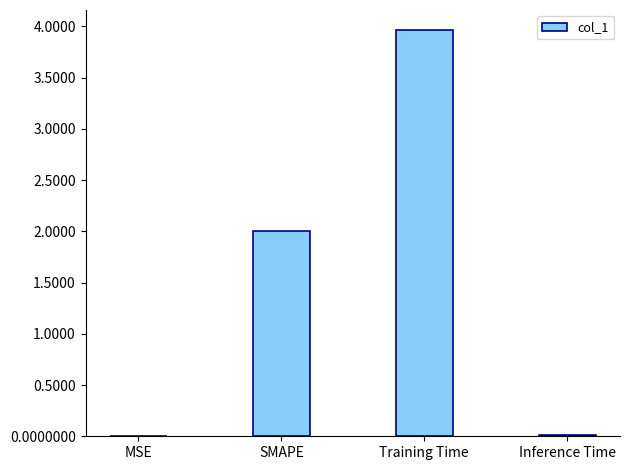

Is it true that the value at MSE is 0.0?

True